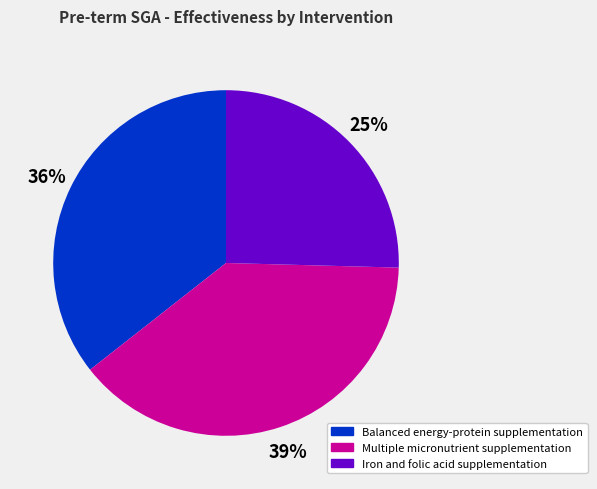

Do Balanced energy-protein supplementation and Multiple micronutrient supplementation together represent more than half of the pie?

Yes